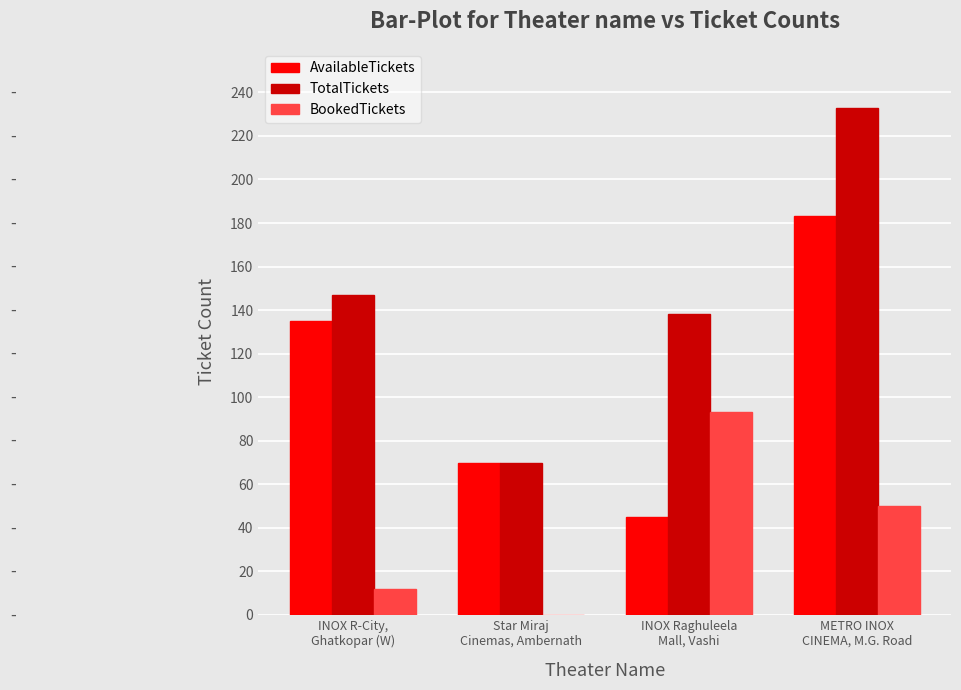

Which series has the largest total across all categories?

TotalTickets